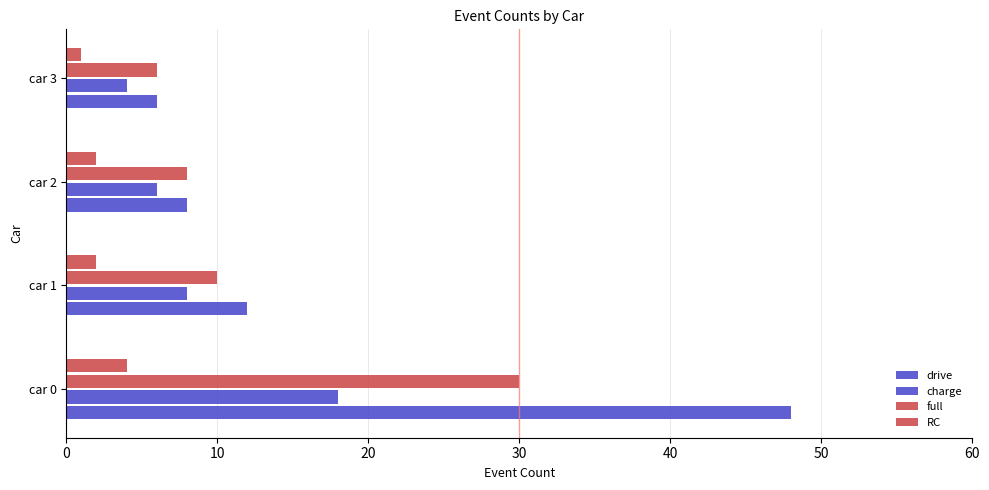

What is the value of the RC bar at the 3rd from the left?

2